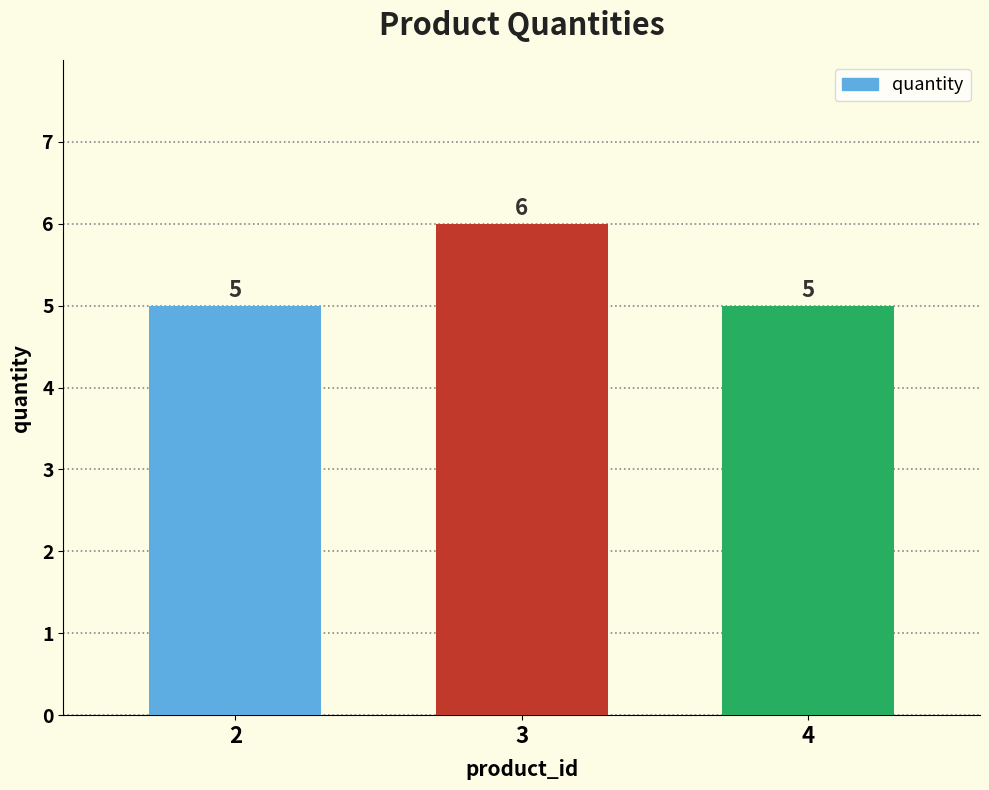

What is the smallest value displayed?

5